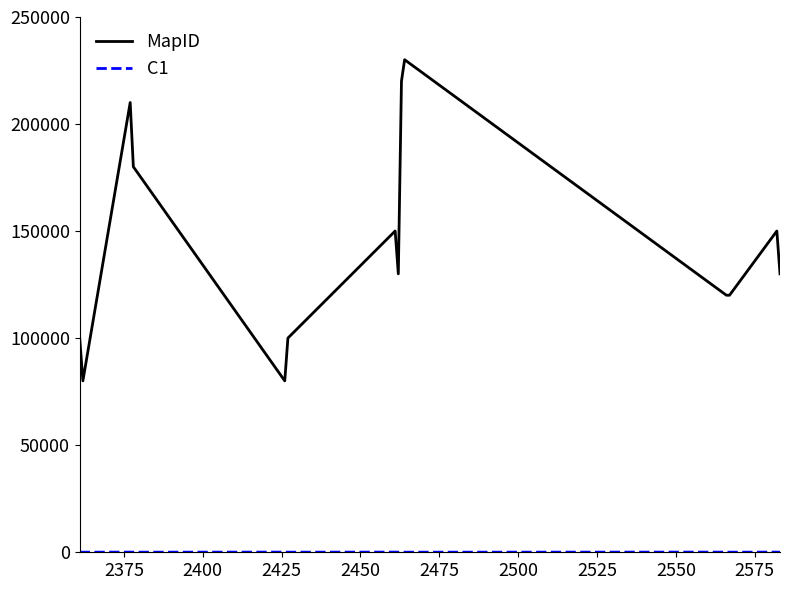

Which series has the largest range (max minus min)?

MapID